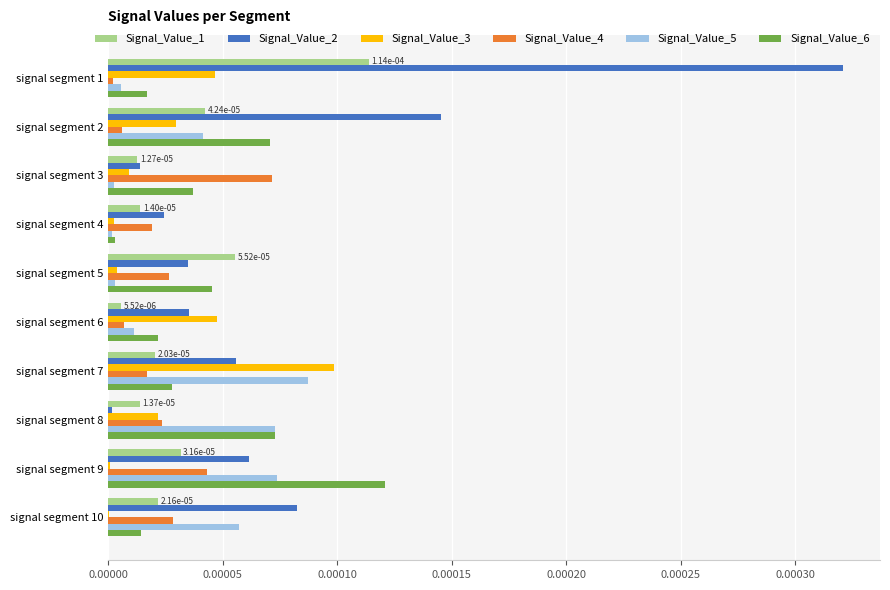

At which category is the sum across all series the highest?

signal segment 1